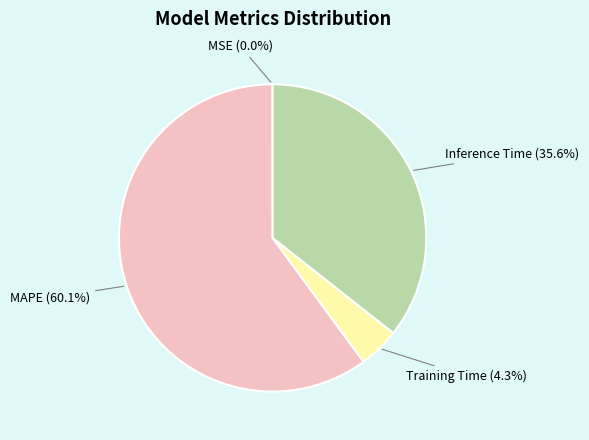

What is the largest slice in the pie chart?

MAPE